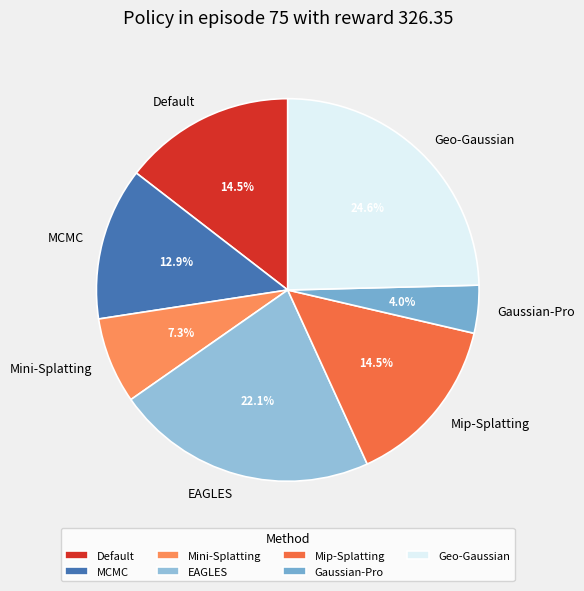

Is there a majority slice in this chart?

No